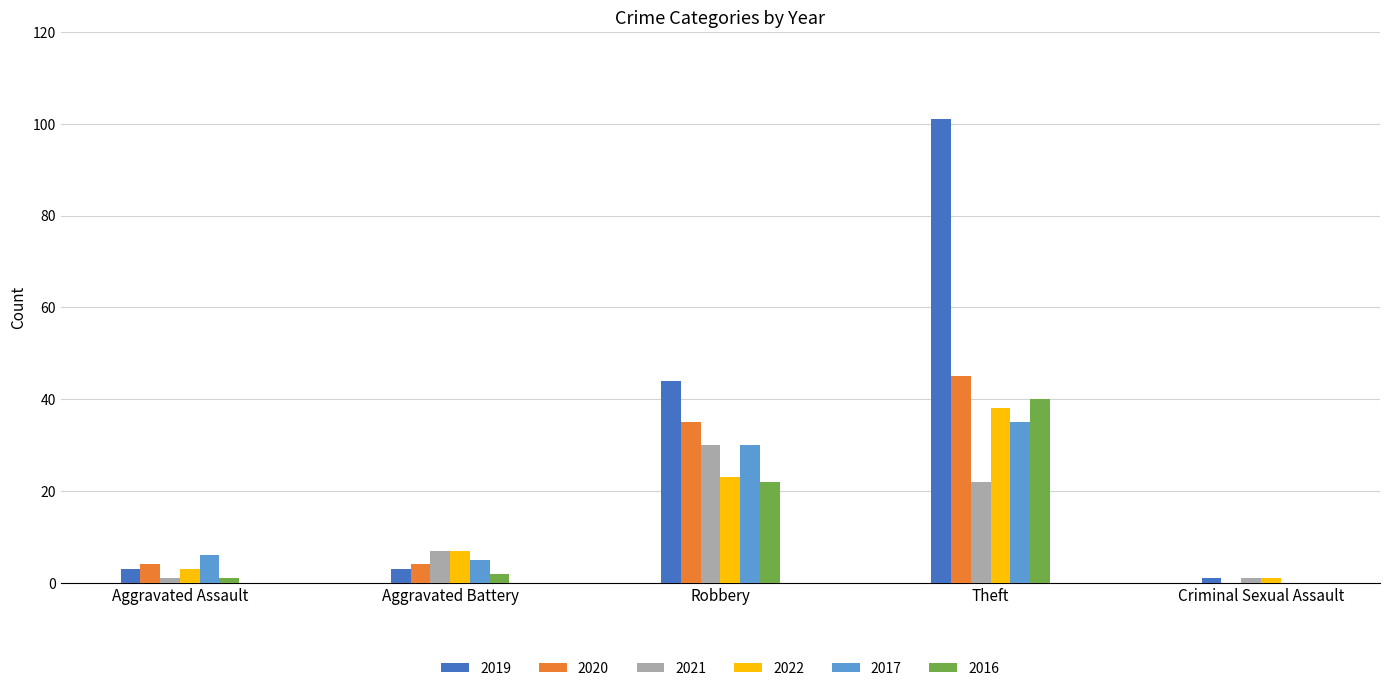

The 2020 series shows 4 at Aggravated Battery. True or false?

True